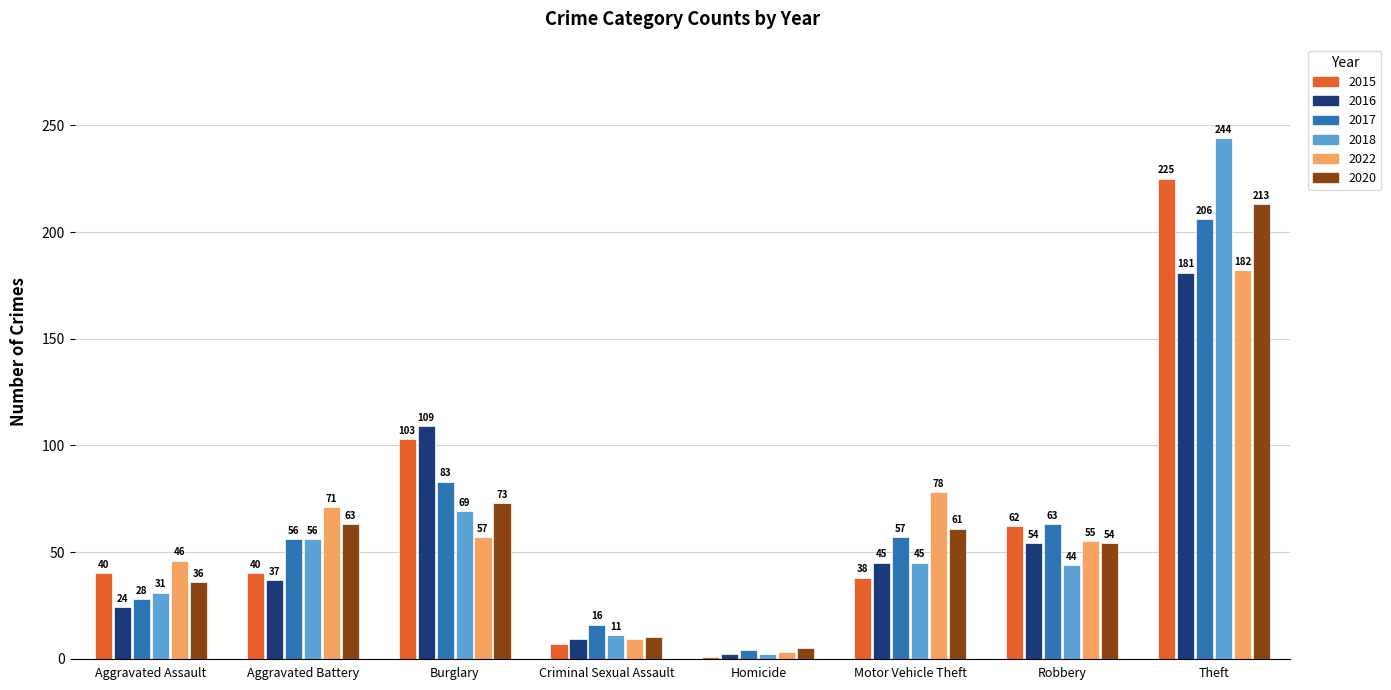

What position from the left is Aggravated Assault?

1